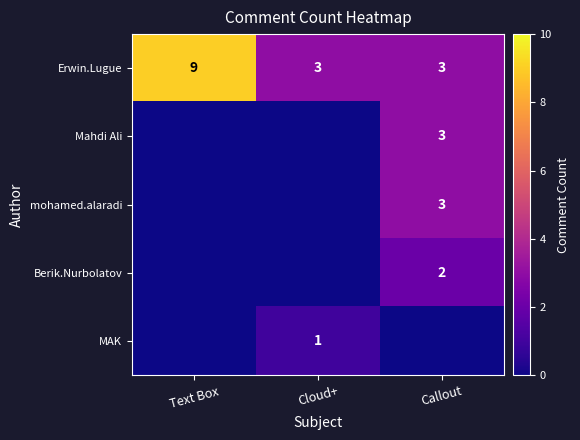

The value of Erwin.Lugue at Cloud+ is 4. True or false?

False